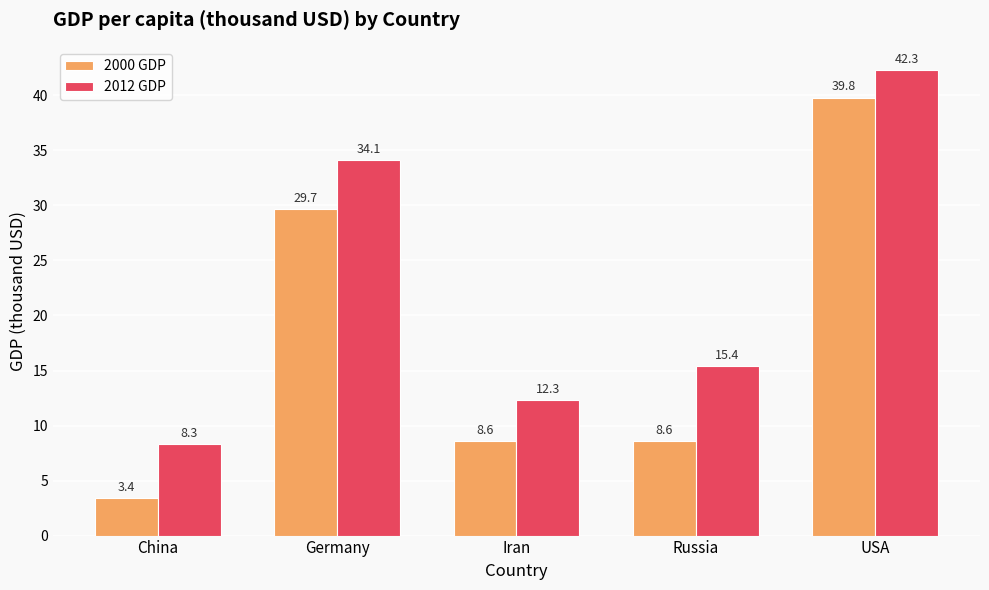

True or false: 2012 GDP has a value of 44.4 at Germany.

False